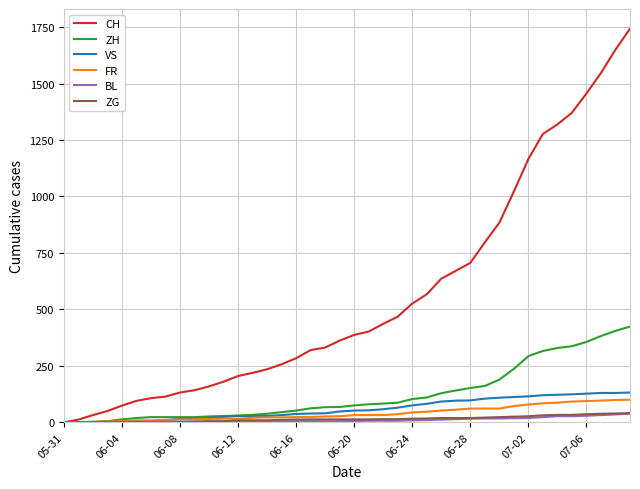

Which series has the largest range (max minus min)?

CH